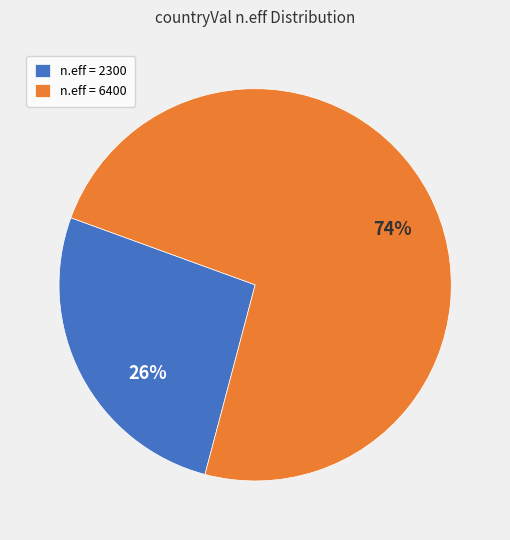

What is the ratio of the value at n.eff = 2300 to the value at n.eff = 6400?

0.4